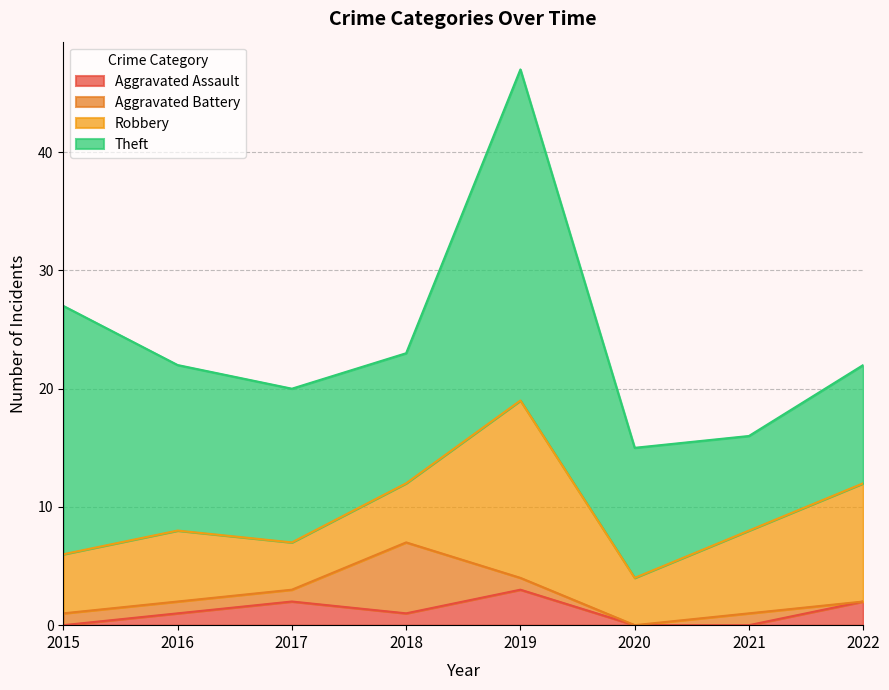

At which category is the sum across all series the highest?

2019